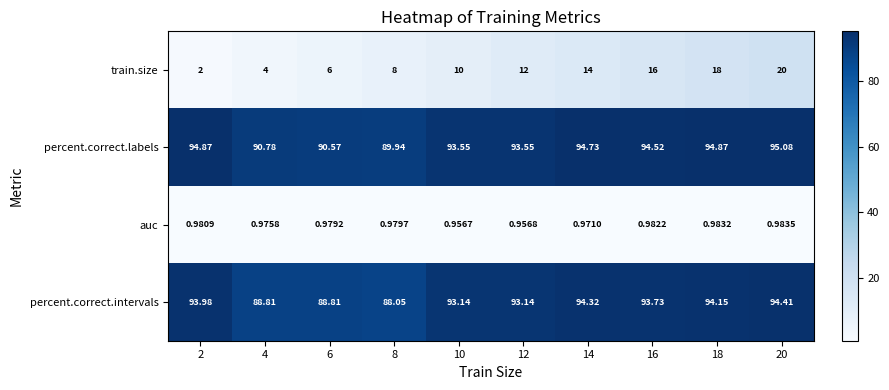

What is the total value across all series at 10?

197.6